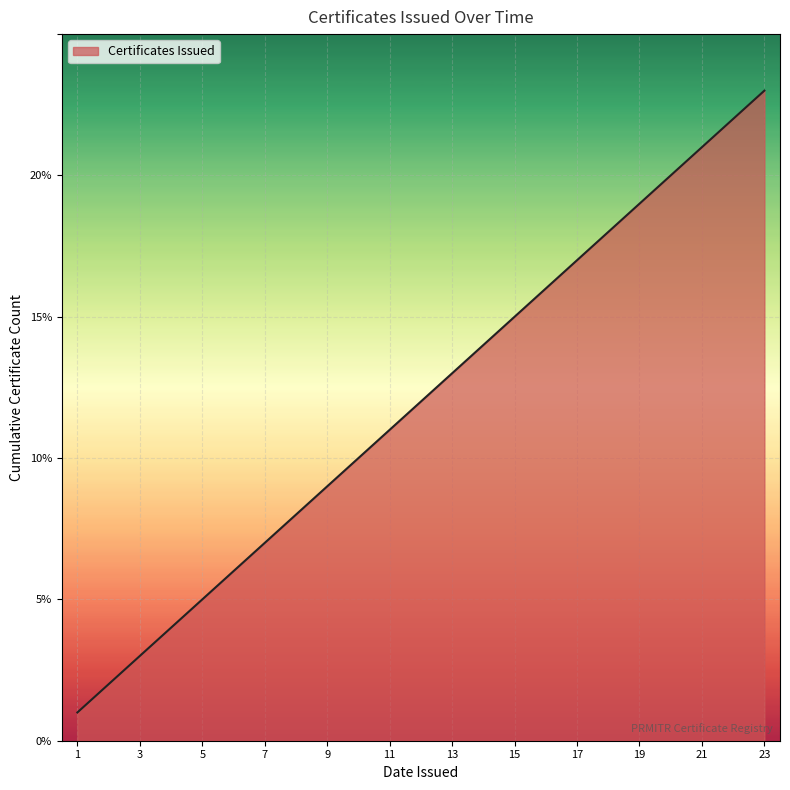

What is the difference between the maximum and minimum values?

22